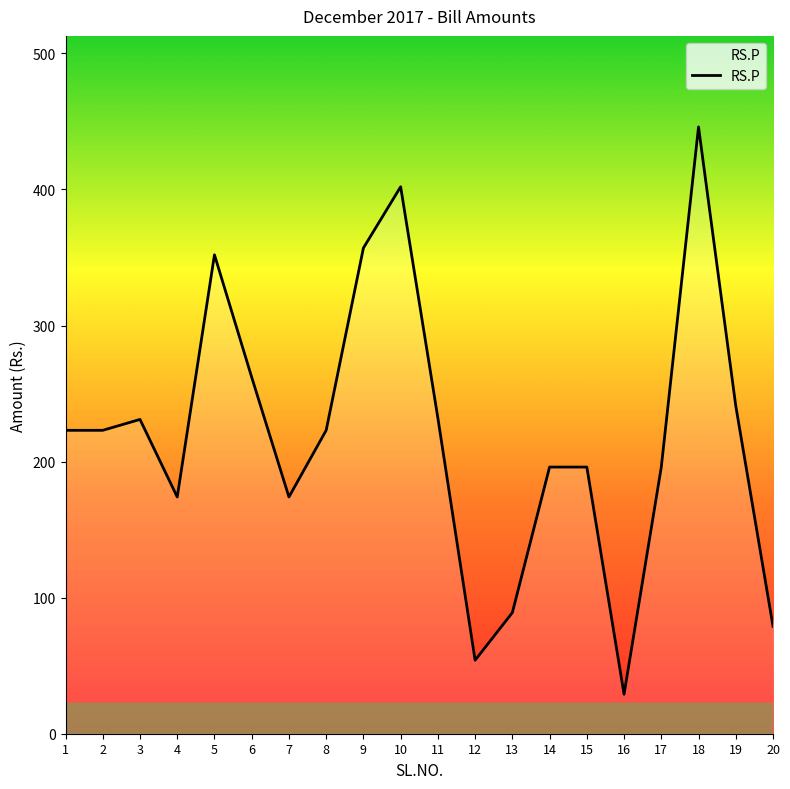

True or false: the data shows 401 at 3.

False